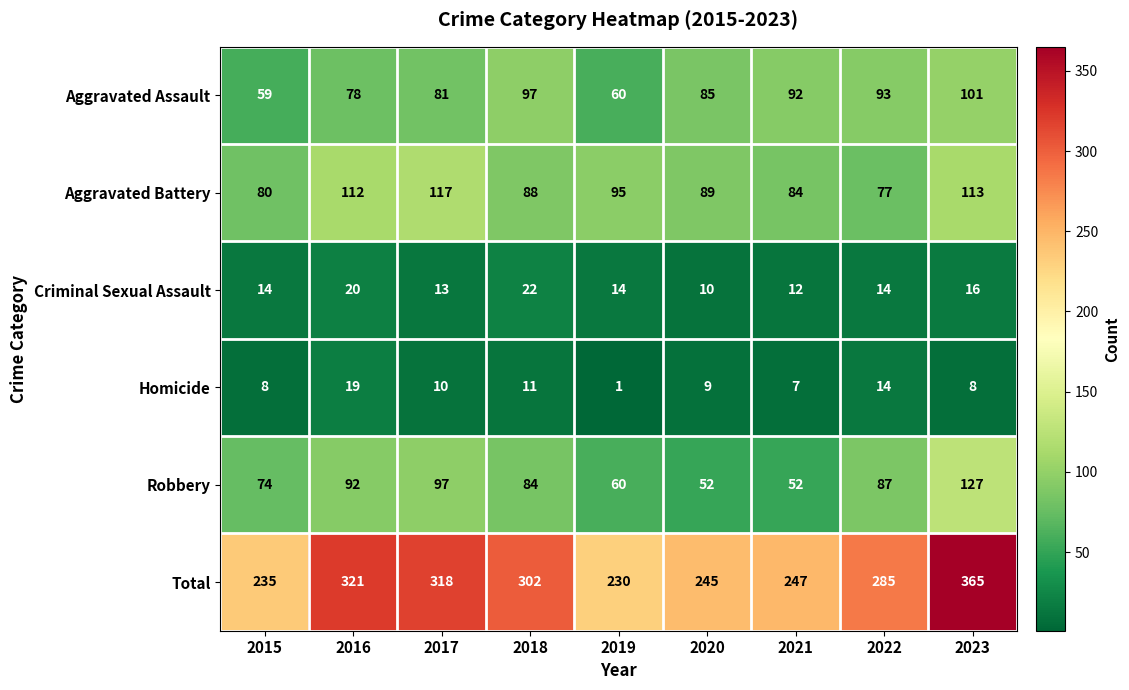

How many categories are shown in the chart?

9